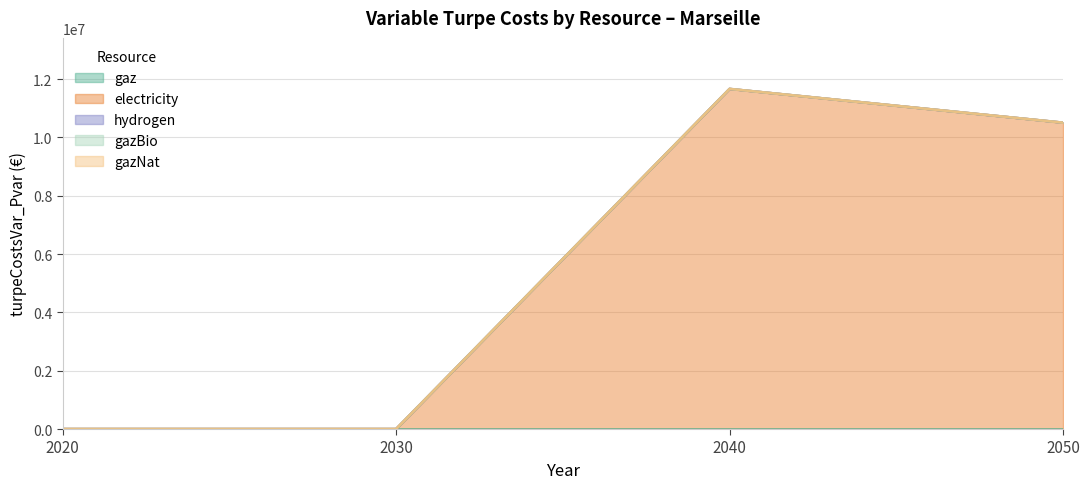

Reading left to right, list all the values displayed in this chart.

gaz: 2020=0.0	2030=0.0	2040=0.0	2050=0.0
electricity: 2020=0.0	2030=0.0	2040=11662412.2	2050=10504727.2
hydrogen: 2020=0.0	2030=0.0	2040=0.0	2050=0.0
gazBio: 2020=0.0	2030=0.0	2040=0.0	2050=0.0
gazNat: 2020=0.0	2030=0.0	2040=0.0	2050=0.0